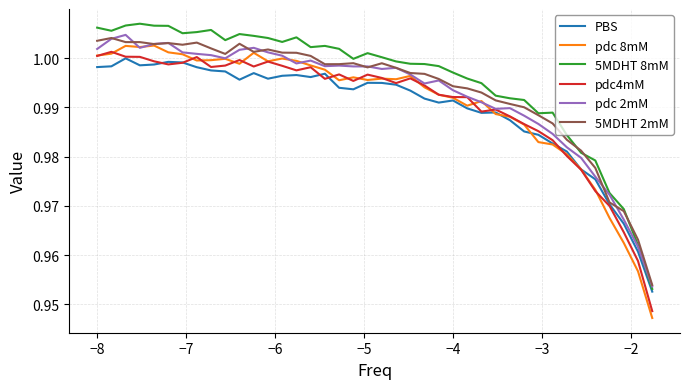

Which series has the largest range (max minus min)?

pdc 8mM